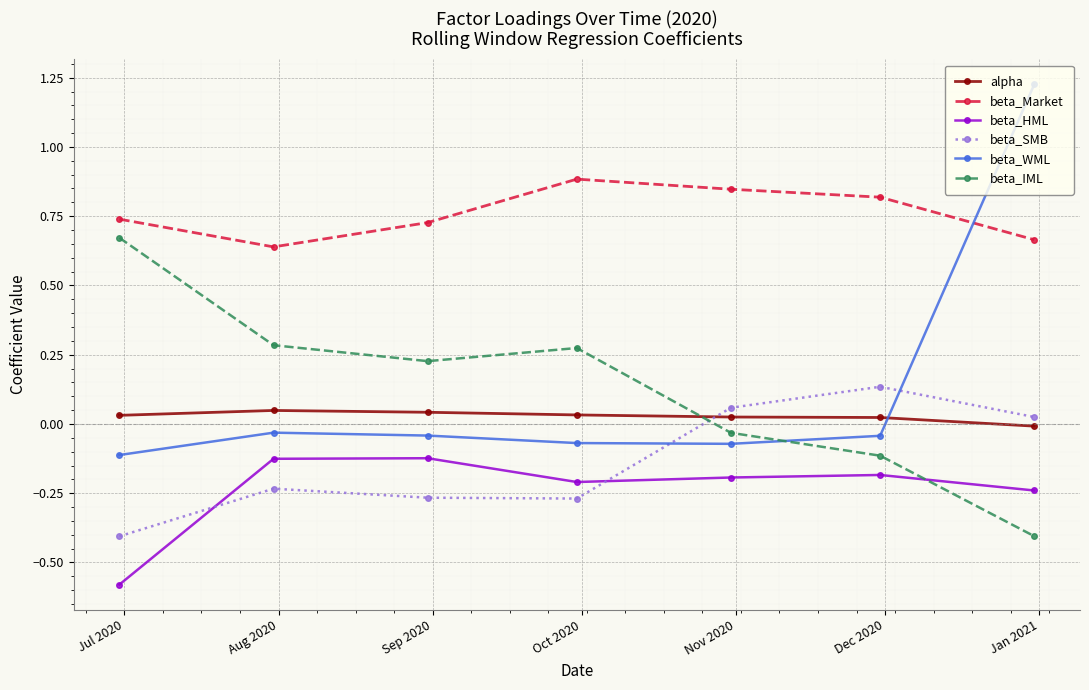

Which series has the largest total across all categories?

beta_Market